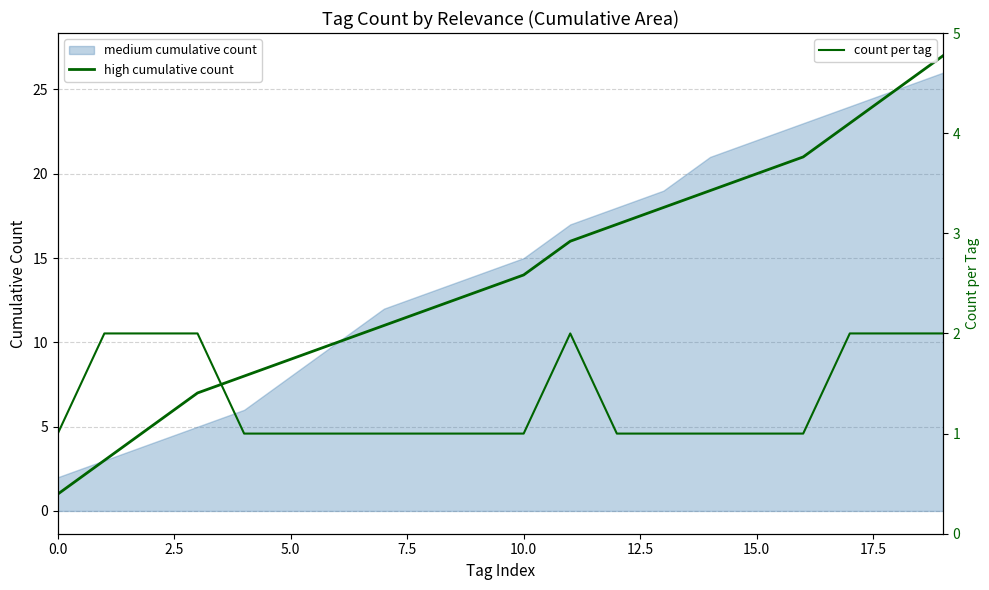

Which series has the largest range (max minus min)?

high cumulative count